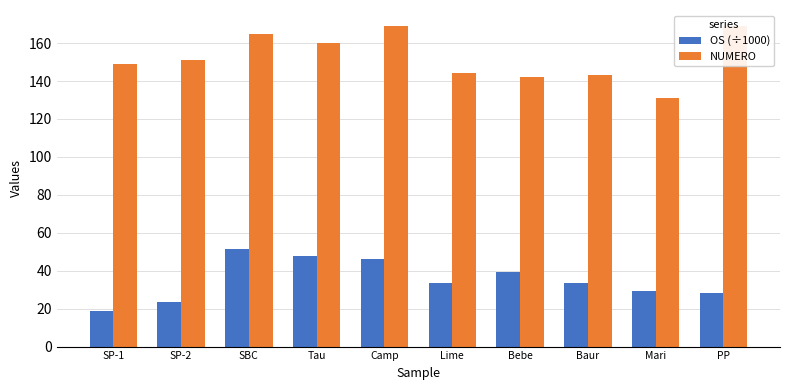

How many data points in OS (÷1000) are less than 33?

4